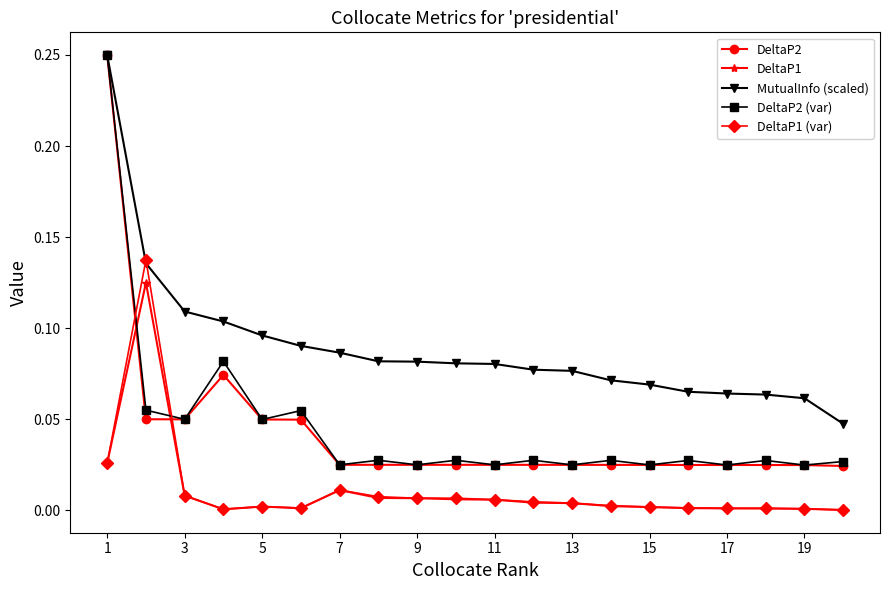

Which series has the largest range (max minus min)?

DeltaP2